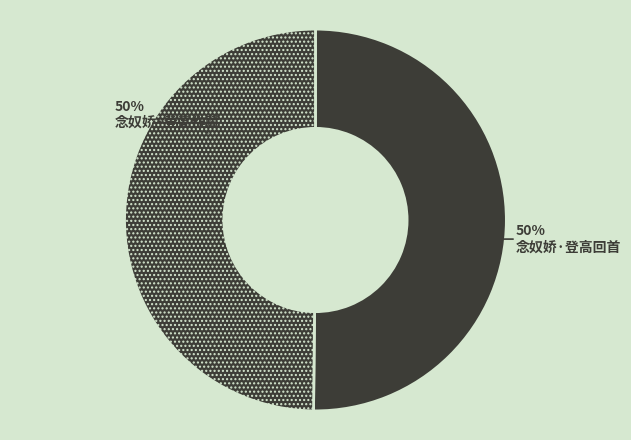

Rank the categories by value from lowest to highest.

念奴娇·登高回首, 念奴娇·登高作赋